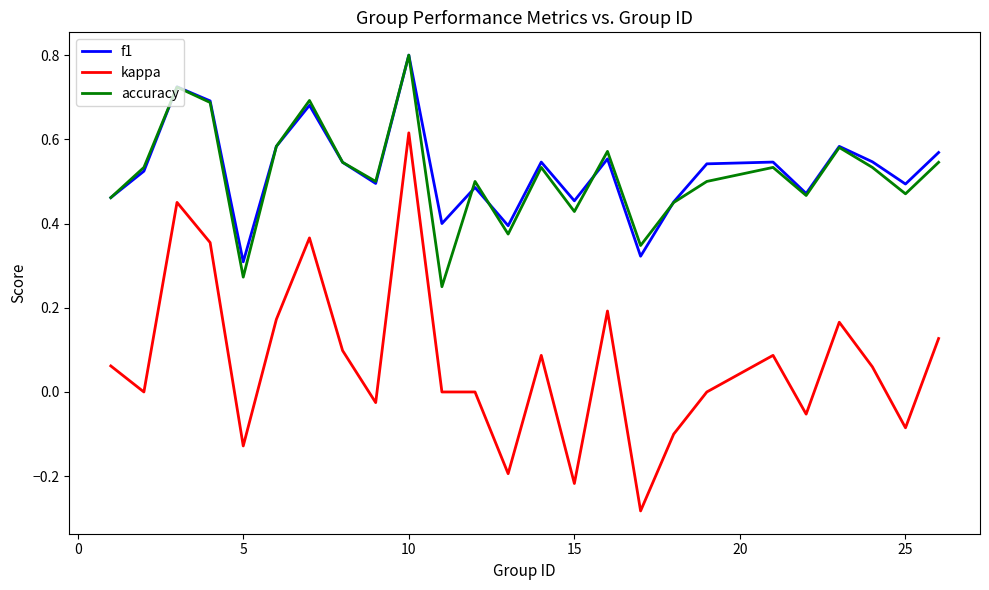

What is the greatest value displayed?

0.8